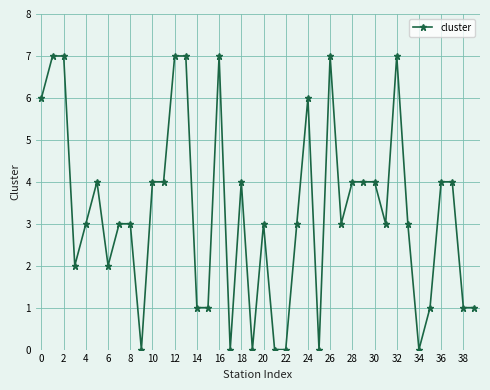

What is the greatest value displayed?

7